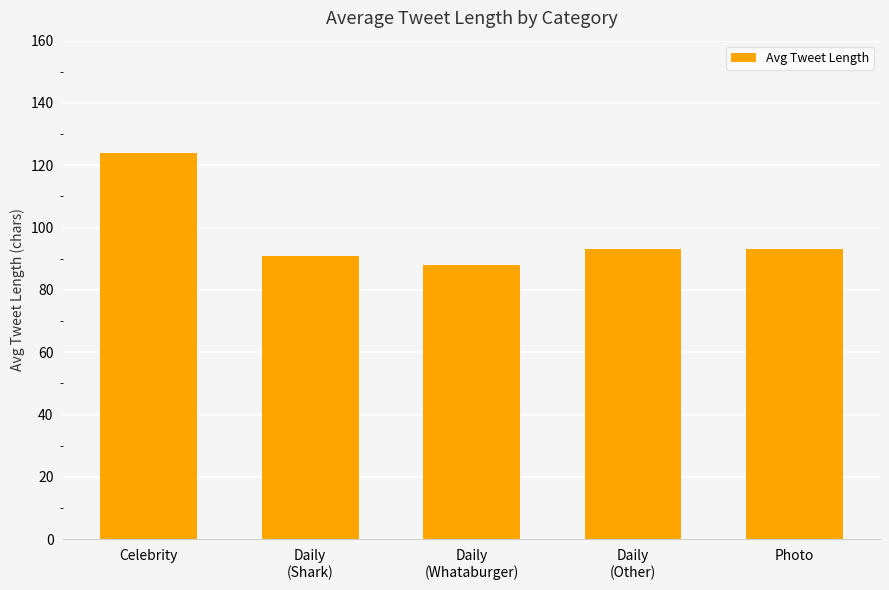

Which category has the lowest value across all series?

Daily
(Whataburger)